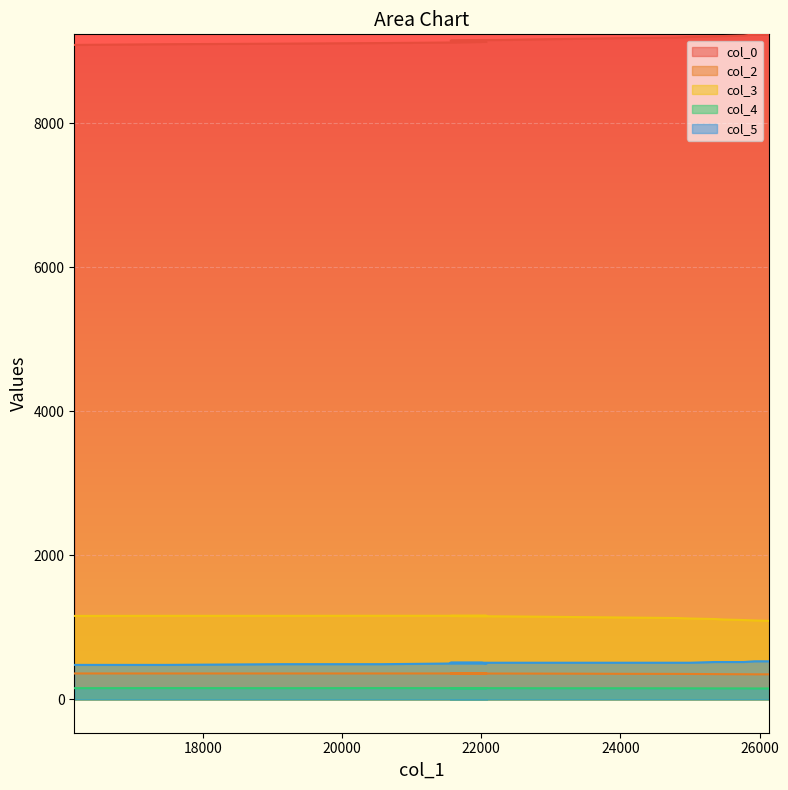

What is the difference between the col_2 values at 25931 and 25483?

2.0